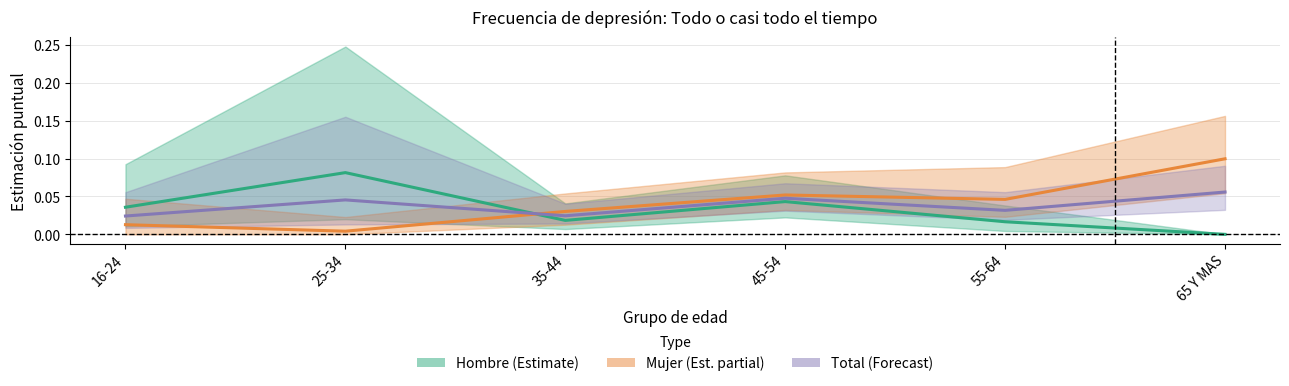

Reading left to right, list all the values displayed in this chart.

Hombre: 16-24=0.0	25-34=0.1	35-44=0.0	45-54=0.0	55-64=0.0	65 Y MAS=0.0
Mujer: 16-24=0.0	25-34=0.0	35-44=0.0	45-54=0.1	55-64=0.0	65 Y MAS=0.1
Total: 16-24=0.0	25-34=0.0	35-44=0.0	45-54=0.0	55-64=0.0	65 Y MAS=0.1